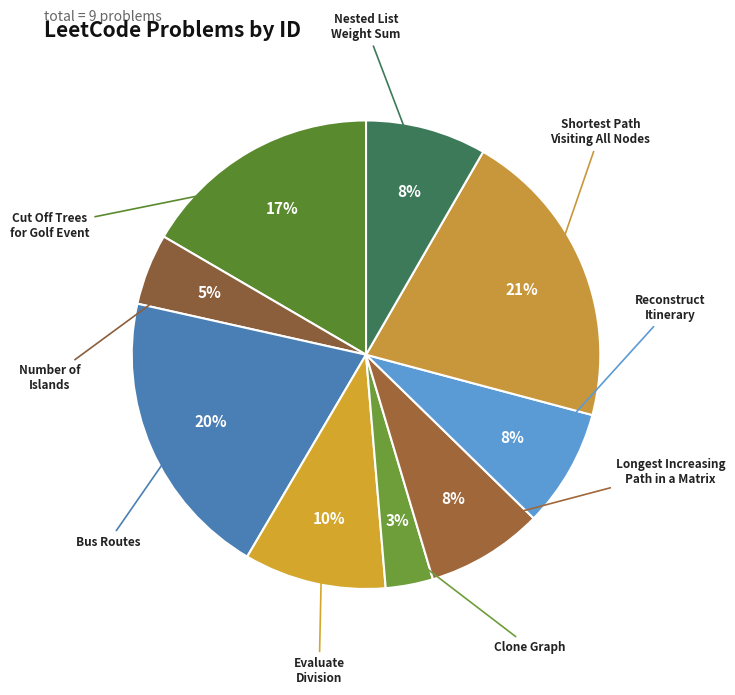

What is the smallest slice in the pie chart?

Clone Graph